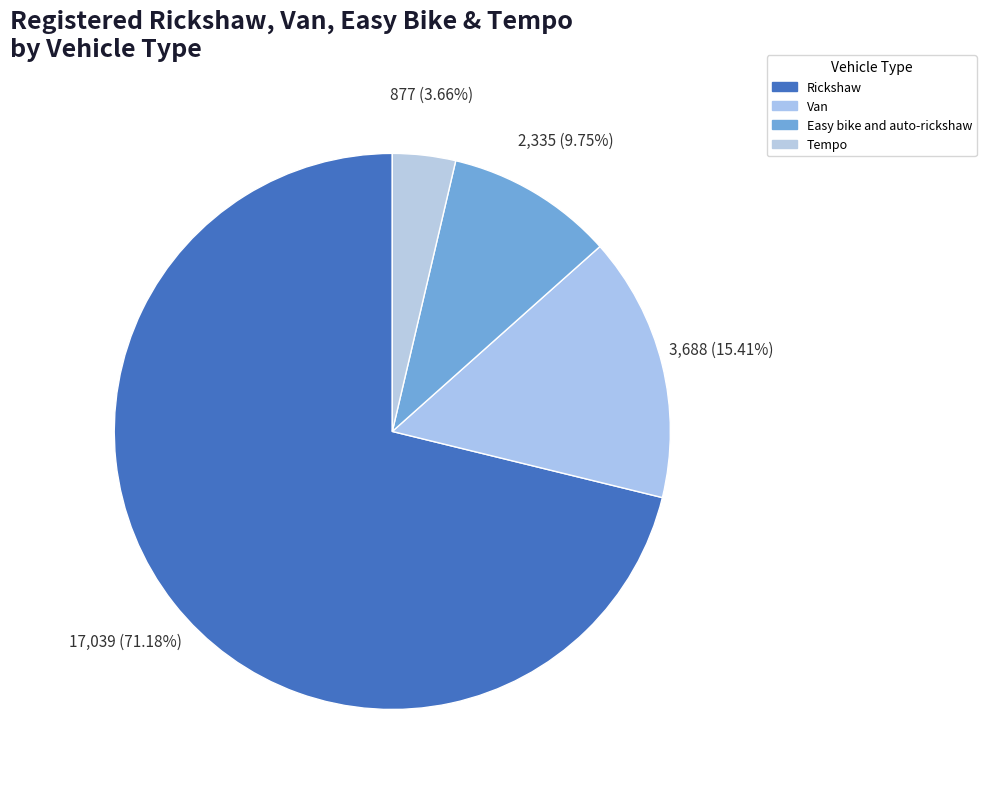

How many slices are in this pie chart?

4